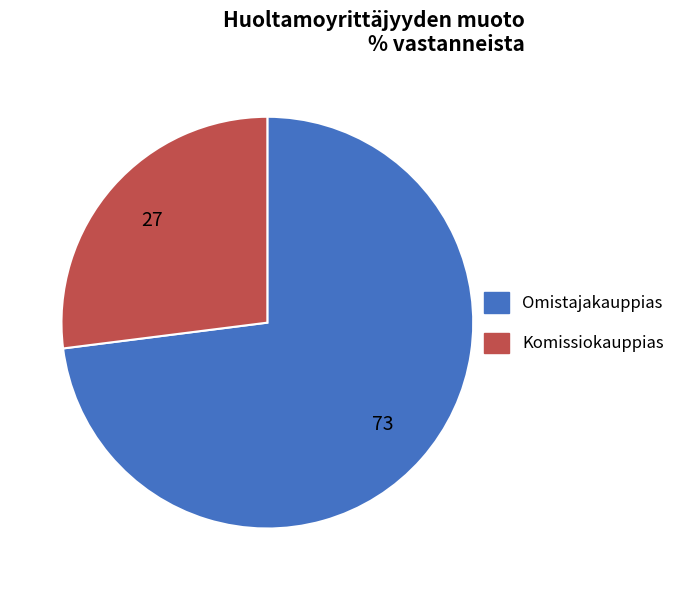

Is there any slice that represents more than half of the pie?

Yes